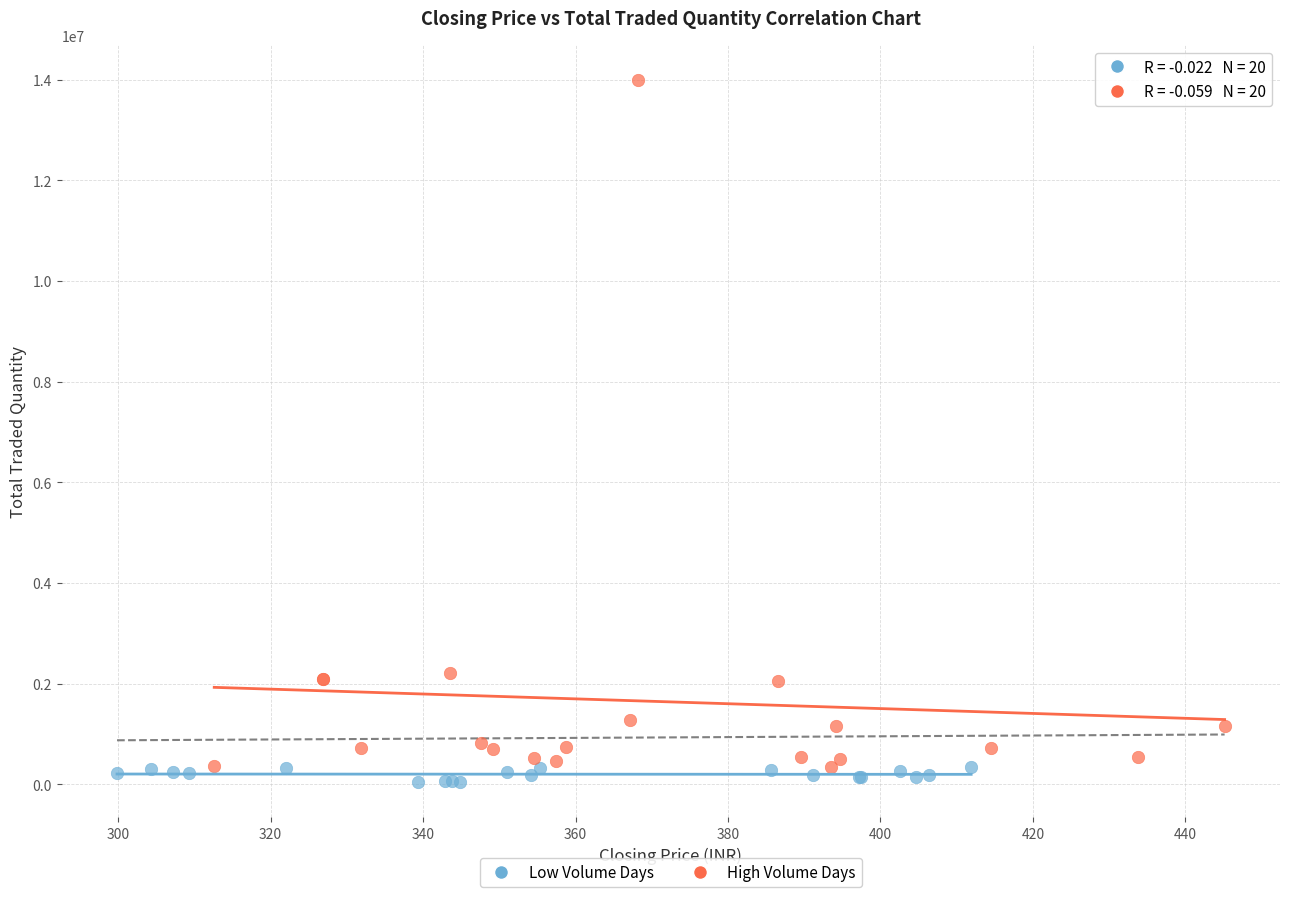

Which series has the widest spread of Y values?

High Volume Days